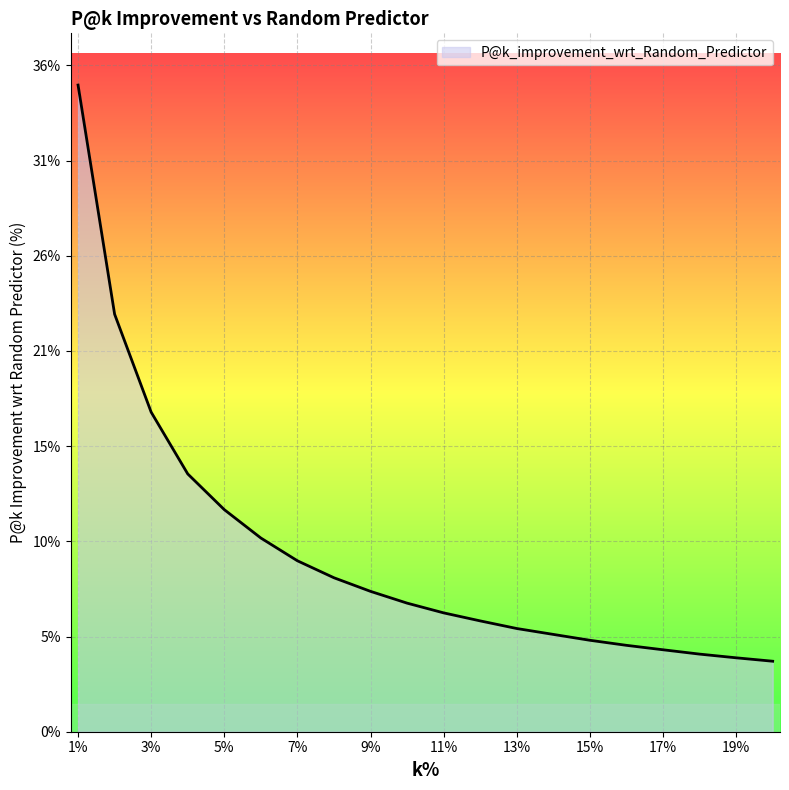

Which label corresponds to the largest value in the chart?

1